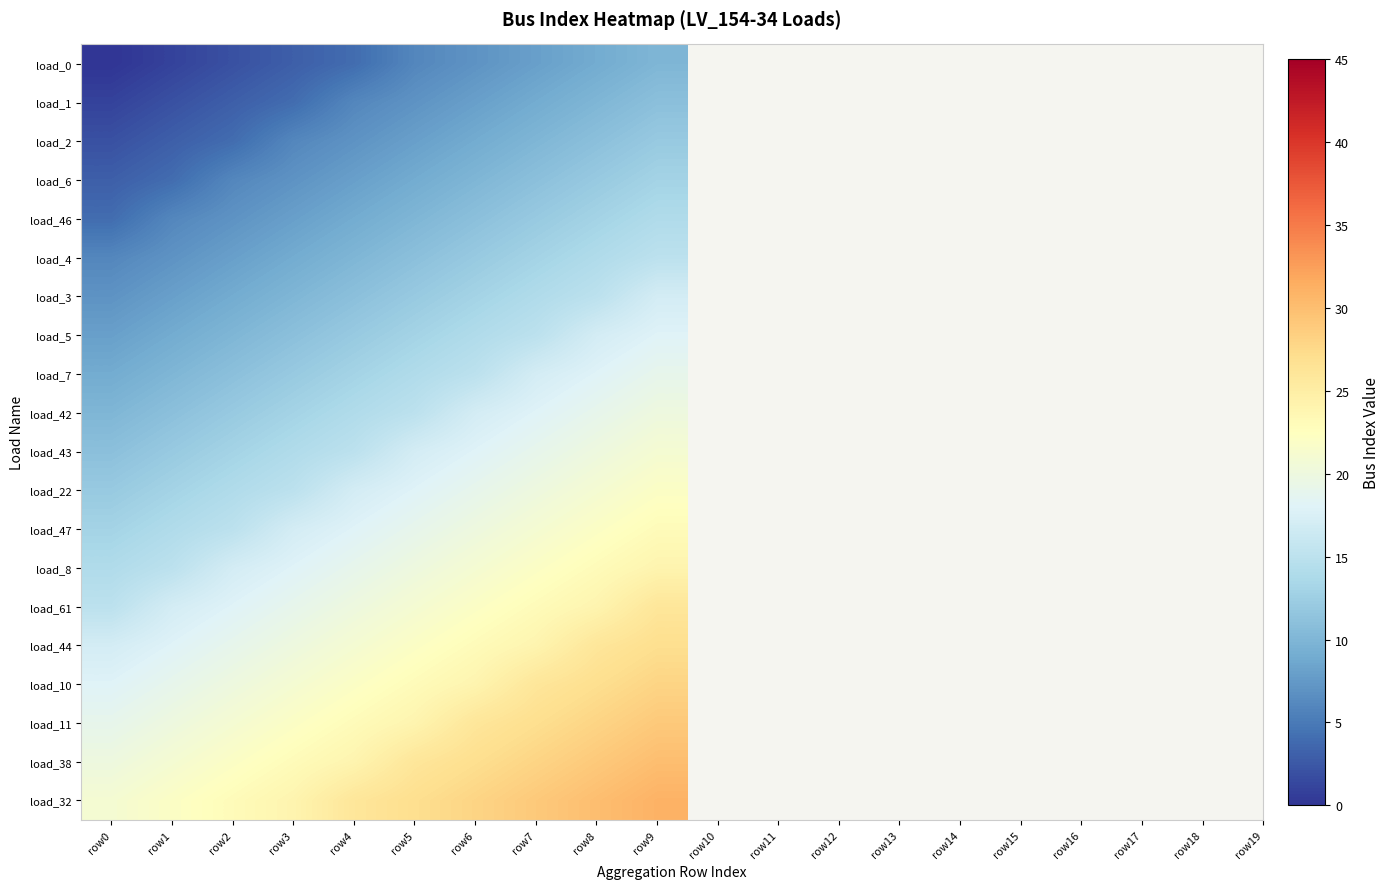

What is the total value across all series at row9?

410